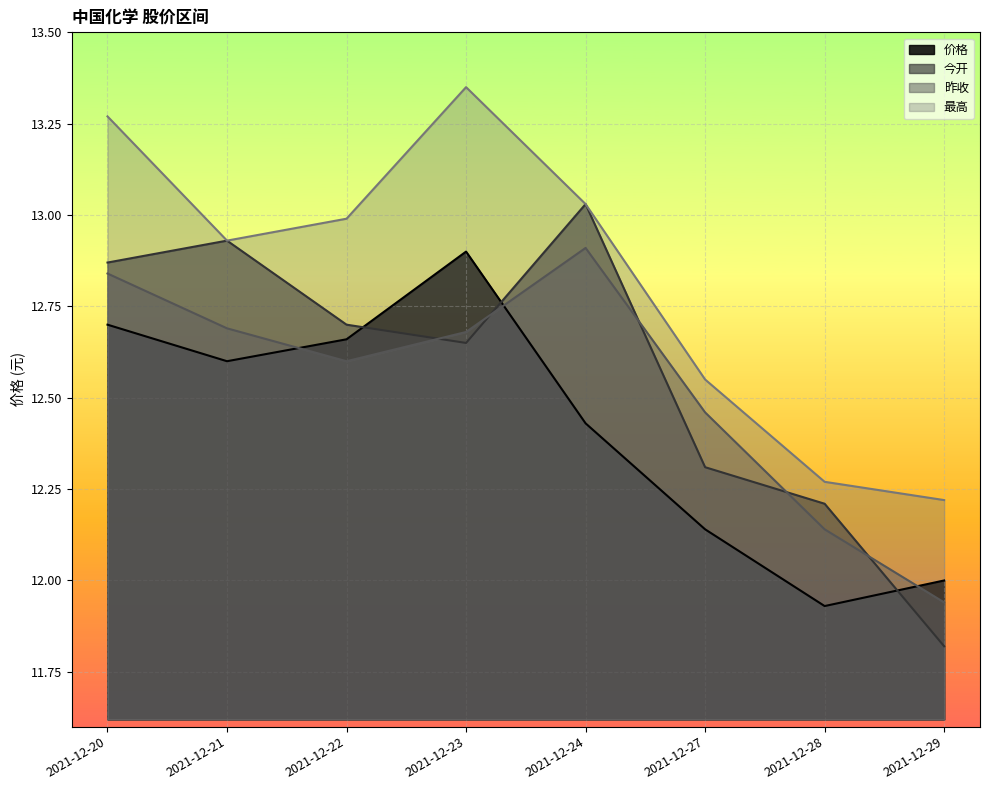

True or false: 最高 has more than 2 interior local peaks.

False